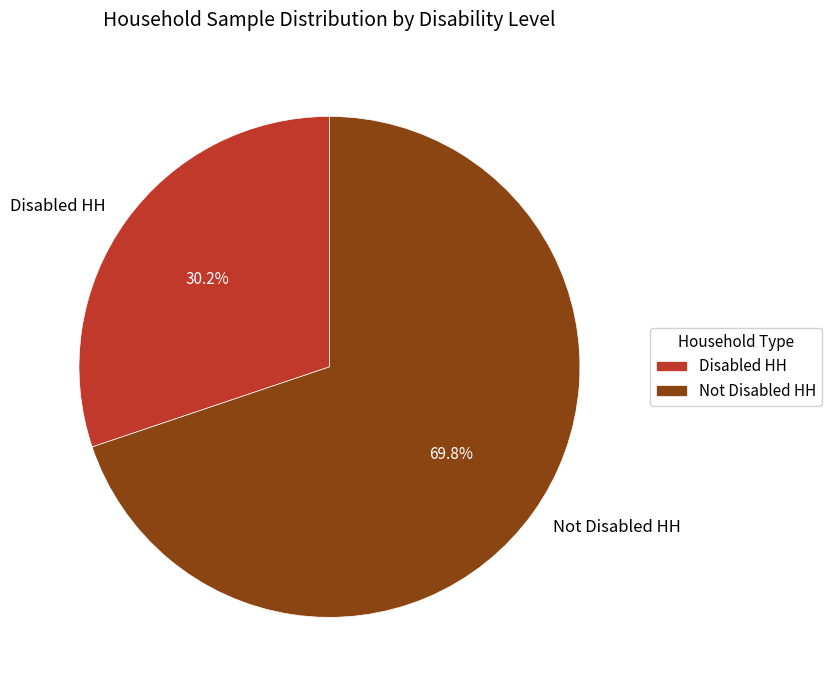

Does Not Disabled HH represent more than half of the total?

Yes